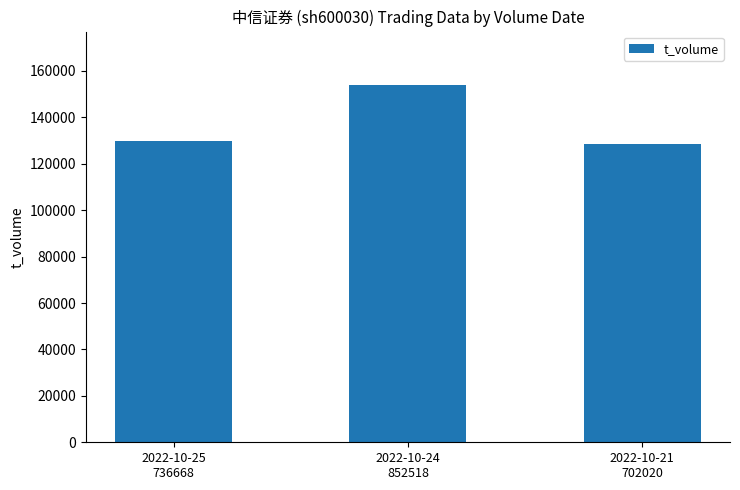

The value at 2022-10-25
736668 is 43717. True or false?

False